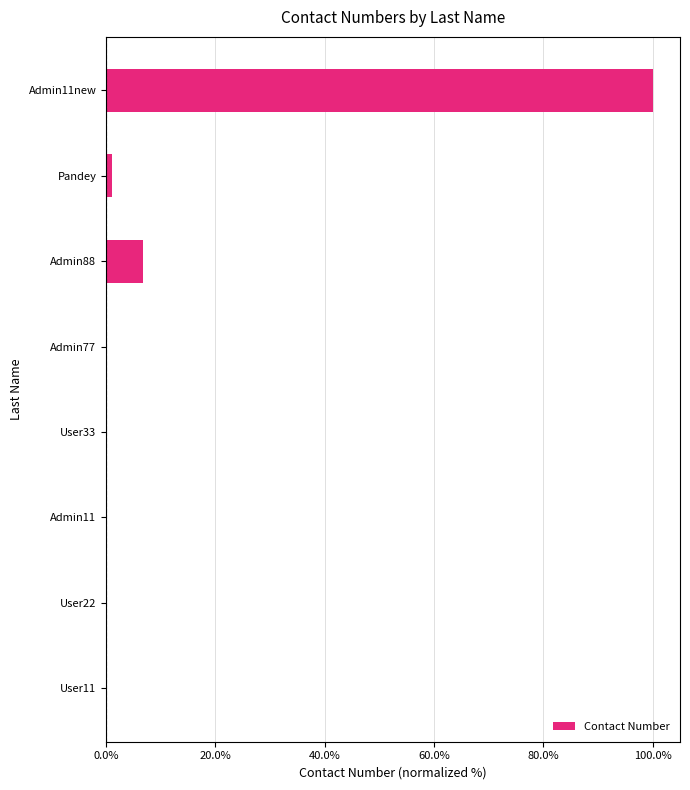

At which label is the value closest to 50?

Admin88